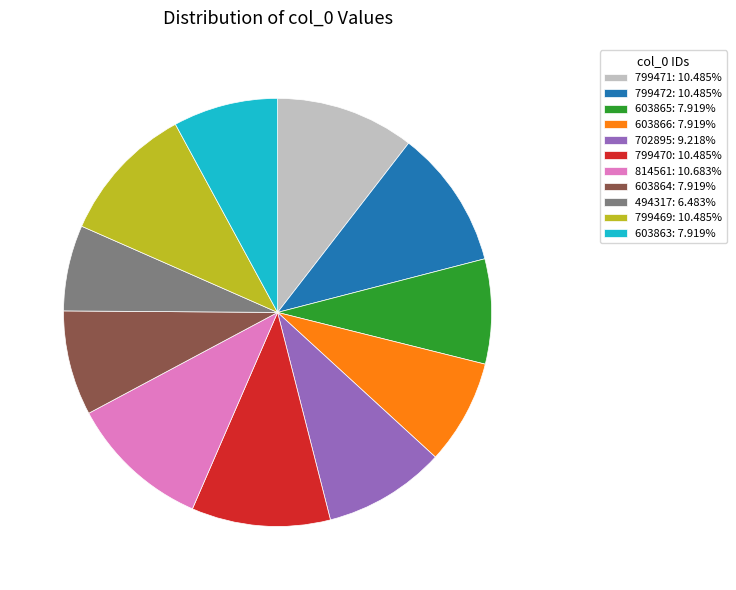

Between 494317 and 603865, which is larger?

603865